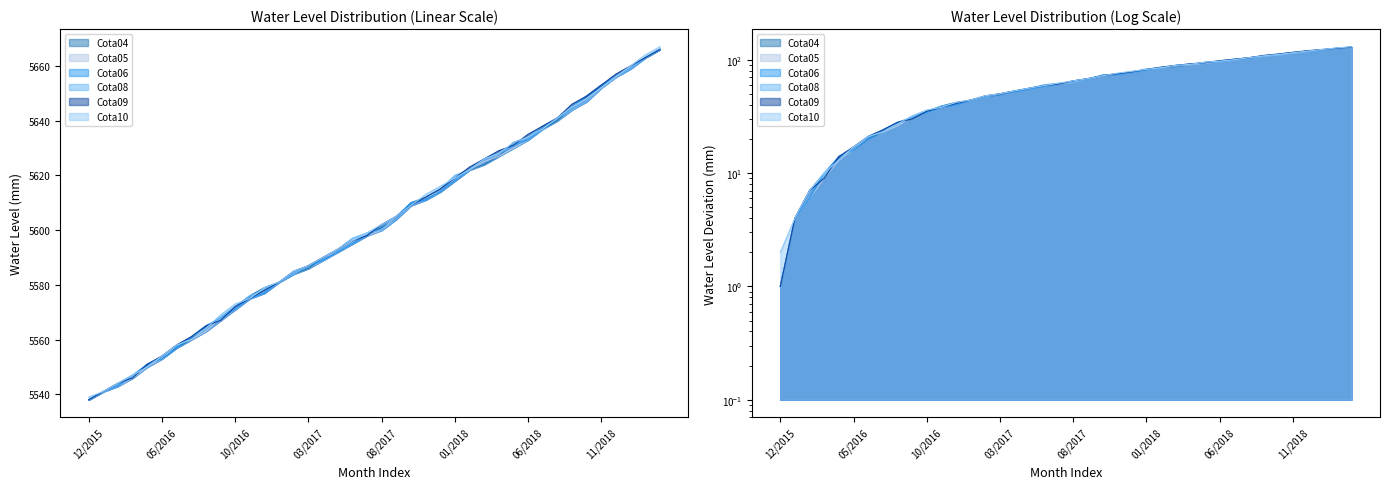

Which category has the highest value across all series?

03/2019